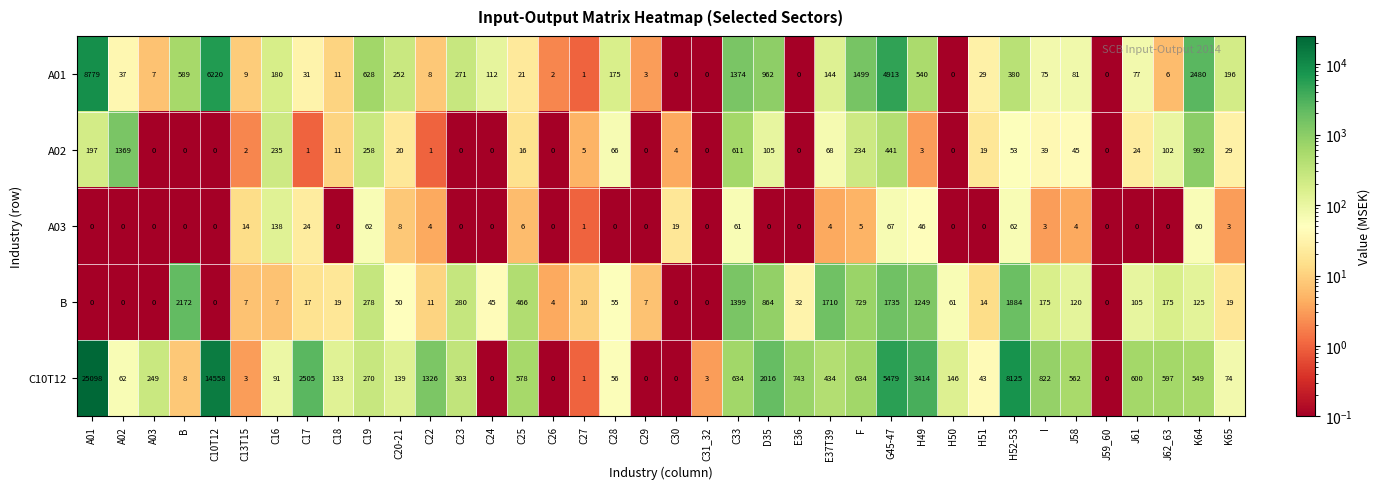

Rank the series at H51 from lowest to highest value.

A03, B, A02, A01, C10T12